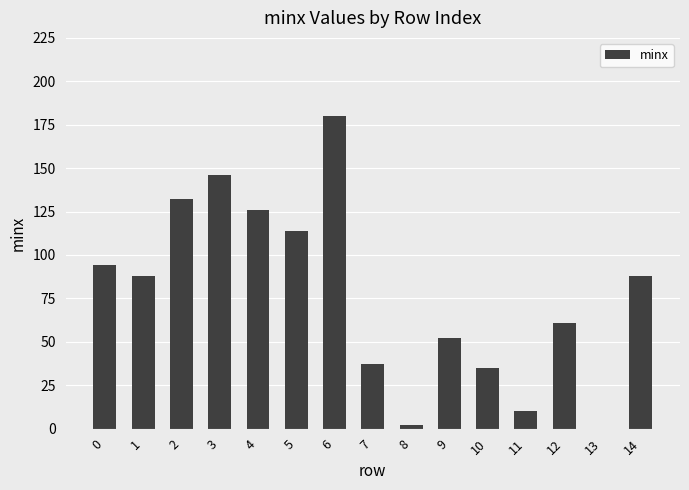

Which has a higher value, 11 or 9?

9